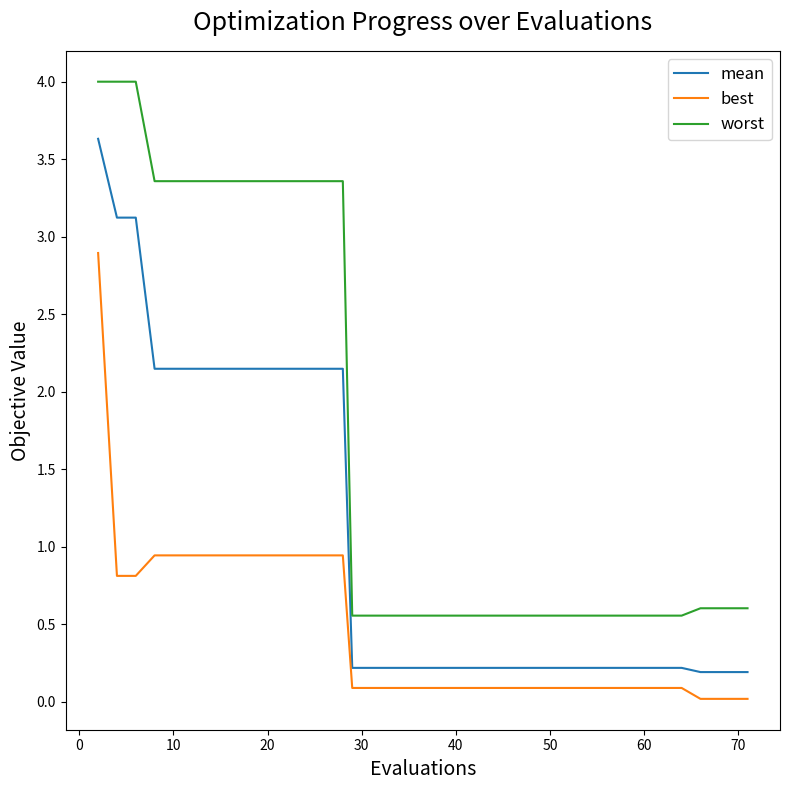

Which series has the largest range (max minus min)?

worst